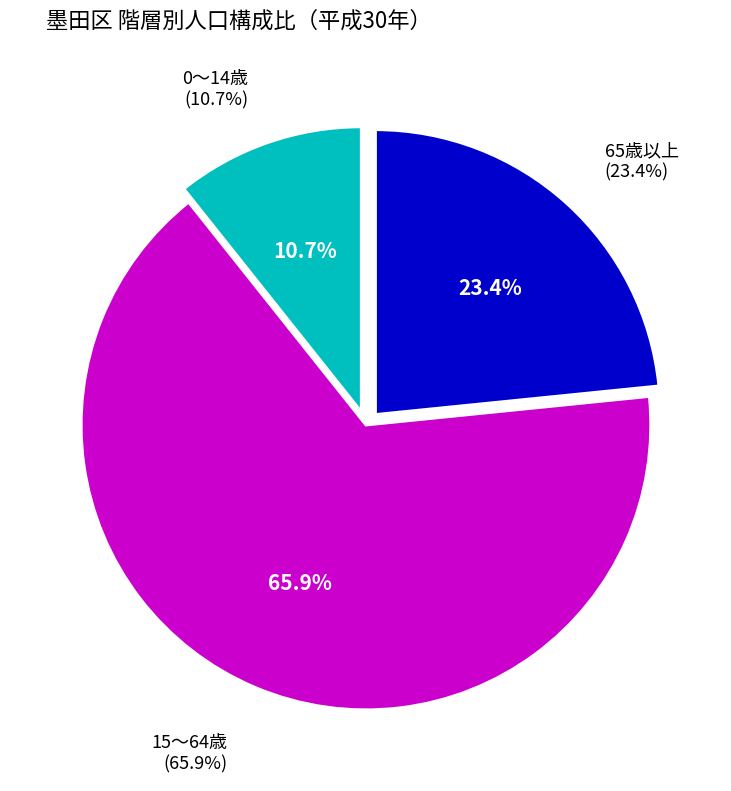

How many segments does this pie chart have?

3